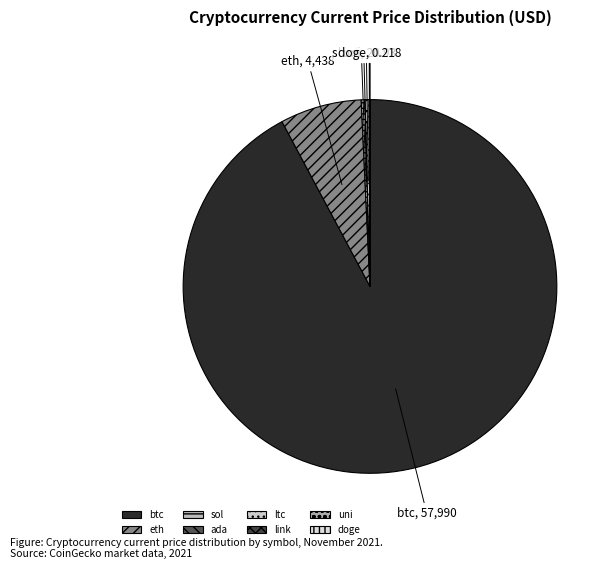

Is there a majority slice in this chart?

Yes